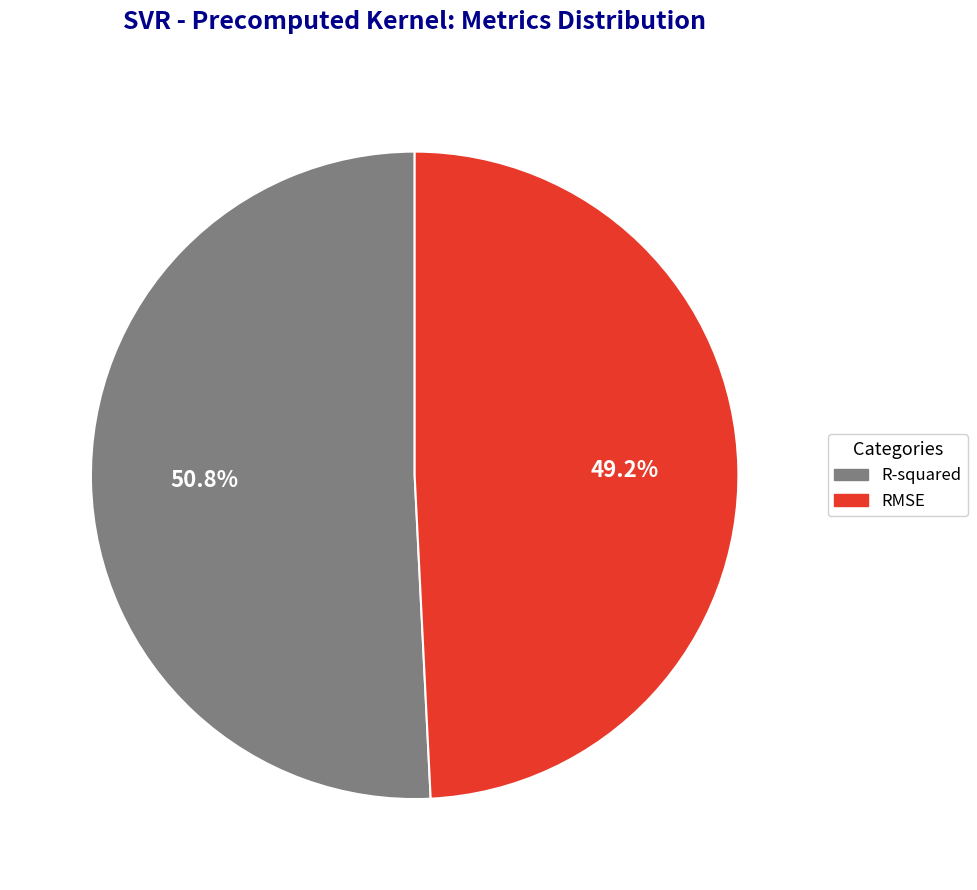

What is the majority slice?

R-squared